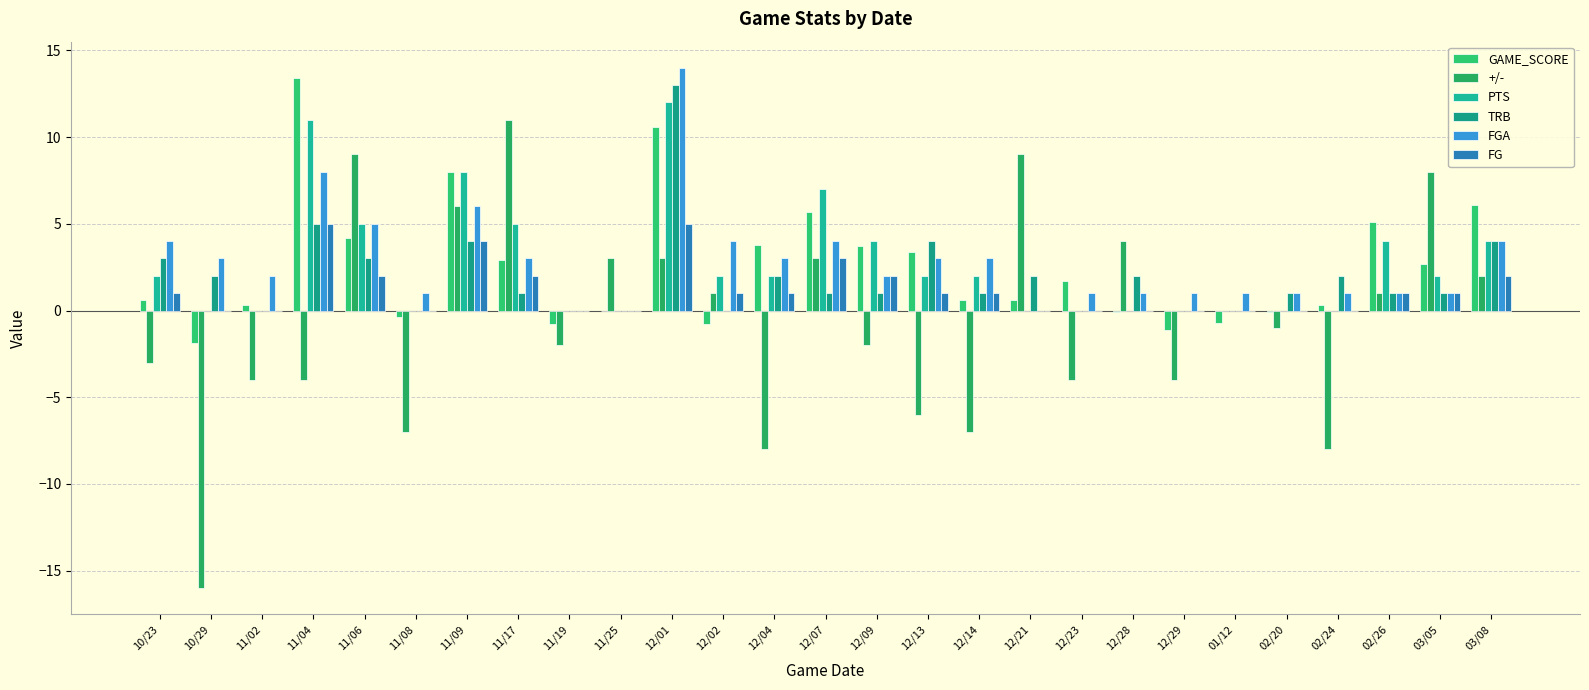

Reading left to right, transcribe all the data shown in this chart.

GAME_SCORE: 10/23=0.6	10/29=-1.9	11/02=0.3	11/04=13.4	11/06=4.2	11/08=-0.4	11/09=8.0	11/17=2.9	11/19=-0.8	11/25=0.0	12/01=10.6	12/02=-0.8	12/04=3.8	12/07=5.7	12/09=3.7	12/13=3.4	12/14=0.6	12/21=0.6	12/23=1.7	12/28=-0.1	12/29=-1.1	01/12=-0.7	02/20=-0.1	02/24=0.3	02/26=5.1	03/05=2.7	03/08=6.1
+/-: 10/23=-3.0	10/29=-16.0	11/02=-4.0	11/04=-4.0	11/06=9.0	11/08=-7.0	11/09=6.0	11/17=11.0	11/19=-2.0	11/25=3.0	12/01=3.0	12/02=1.0	12/04=-8.0	12/07=3.0	12/09=-2.0	12/13=-6.0	12/14=-7.0	12/21=9.0	12/23=-4.0	12/28=4.0	12/29=-4.0	01/12=0.0	02/20=-1.0	02/24=-8.0	02/26=1.0	03/05=8.0	03/08=2.0
PTS: 10/23=2.0	10/29=0.0	11/02=0.0	11/04=11.0	11/06=5.0	11/08=0.0	11/09=8.0	11/17=5.0	11/19=0.0	11/25=0.0	12/01=12.0	12/02=2.0	12/04=2.0	12/07=7.0	12/09=4.0	12/13=2.0	12/14=2.0	12/21=0.0	12/23=0.0	12/28=0.0	12/29=0.0	01/12=0.0	02/20=0.0	02/24=0.0	02/26=4.0	03/05=2.0	03/08=4.0
TRB: 10/23=3.0	10/29=2.0	11/02=0.0	11/04=5.0	11/06=3.0	11/08=0.0	11/09=4.0	11/17=1.0	11/19=0.0	11/25=0.0	12/01=13.0	12/02=0.0	12/04=2.0	12/07=1.0	12/09=1.0	12/13=4.0	12/14=1.0	12/21=2.0	12/23=0.0	12/28=2.0	12/29=0.0	01/12=0.0	02/20=1.0	02/24=2.0	02/26=1.0	03/05=1.0	03/08=4.0
FGA: 10/23=4.0	10/29=3.0	11/02=2.0	11/04=8.0	11/06=5.0	11/08=1.0	11/09=6.0	11/17=3.0	11/19=0.0	11/25=0.0	12/01=14.0	12/02=4.0	12/04=3.0	12/07=4.0	12/09=2.0	12/13=3.0	12/14=3.0	12/21=0.0	12/23=1.0	12/28=1.0	12/29=1.0	01/12=1.0	02/20=1.0	02/24=1.0	02/26=1.0	03/05=1.0	03/08=4.0
FG: 10/23=1.0	10/29=0.0	11/02=0.0	11/04=5.0	11/06=2.0	11/08=0.0	11/09=4.0	11/17=2.0	11/19=0.0	11/25=0.0	12/01=5.0	12/02=1.0	12/04=1.0	12/07=3.0	12/09=2.0	12/13=1.0	12/14=1.0	12/21=0.0	12/23=0.0	12/28=0.0	12/29=0.0	01/12=0.0	02/20=0.0	02/24=0.0	02/26=1.0	03/05=1.0	03/08=2.0